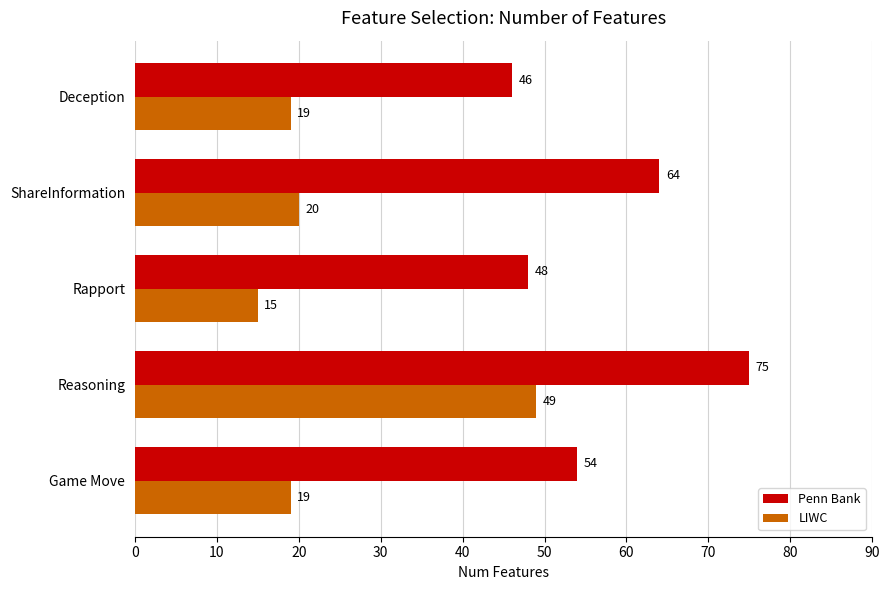

The value of LIWC at Reasoning is 49. True or false?

True